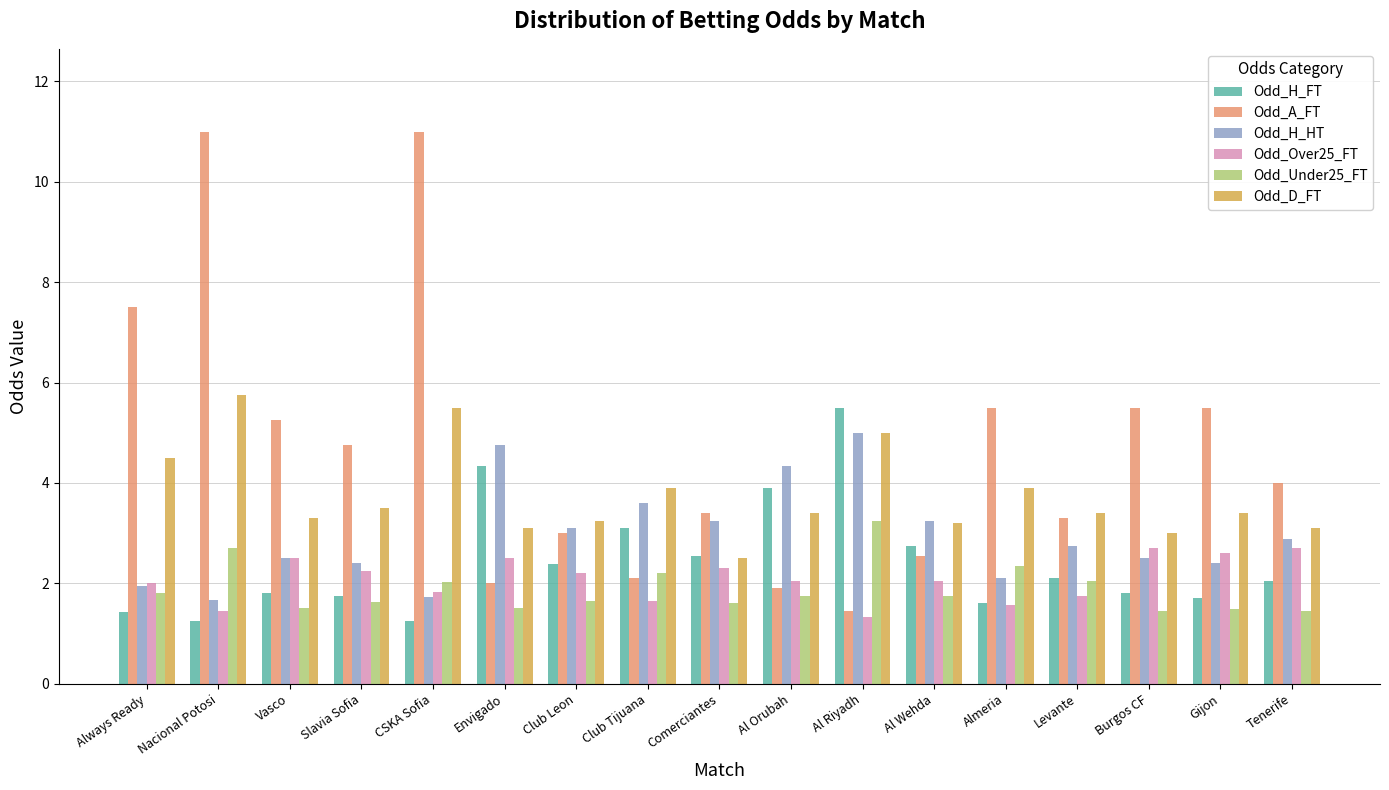

The Odd_Under25_FT series shows 2.3 at Al Riyadh. True or false?

False